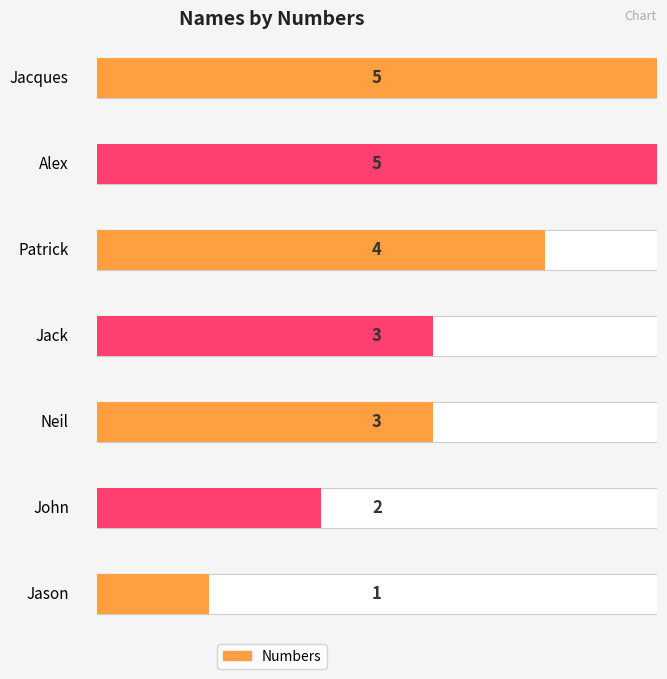

How many bars are there in total?

7